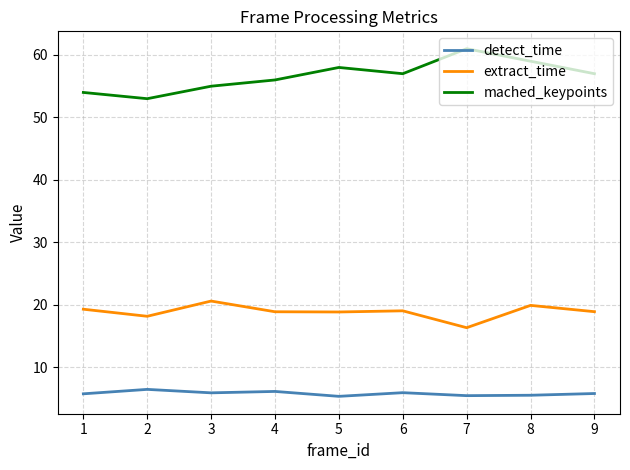

How many lines are shown in the chart?

3